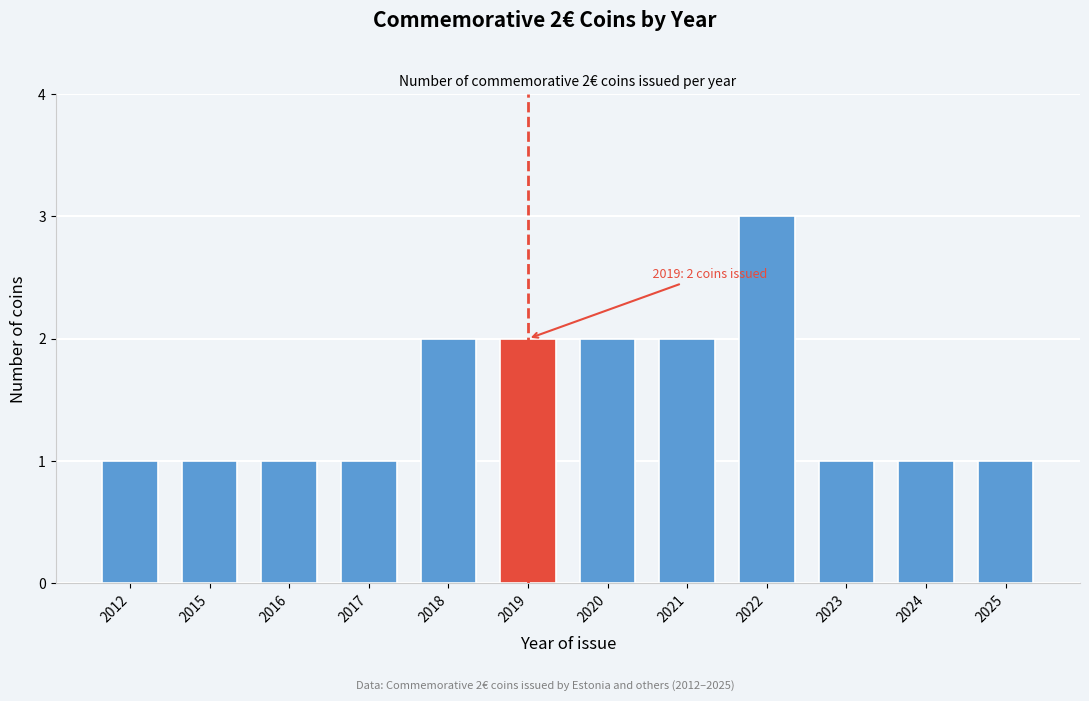

Reading left to right, what are all the values shown in this chart?

1	1	1	1	2	2	2	2	3	1	1	1